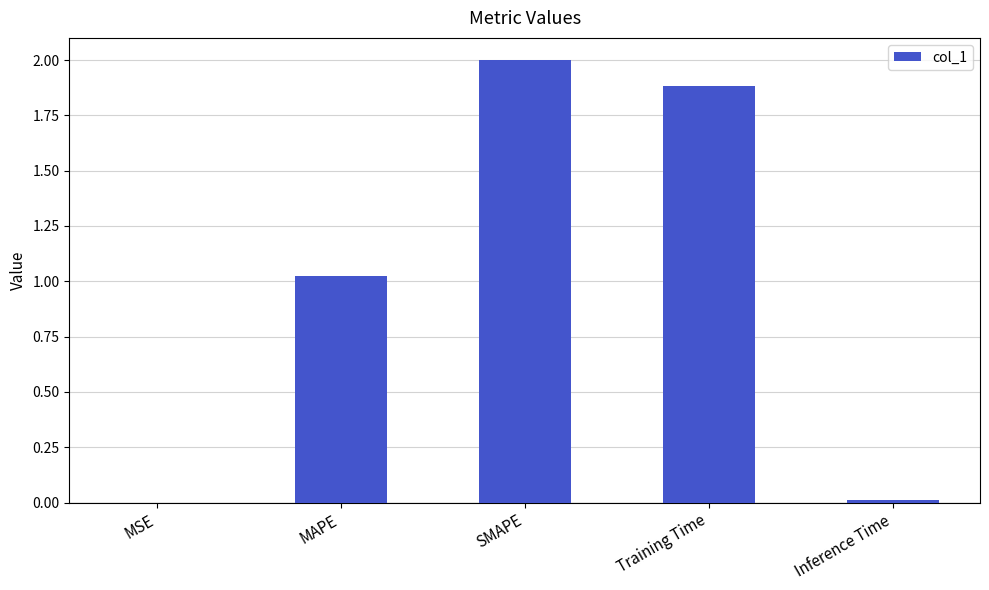

Count the number of categories in the chart.

5